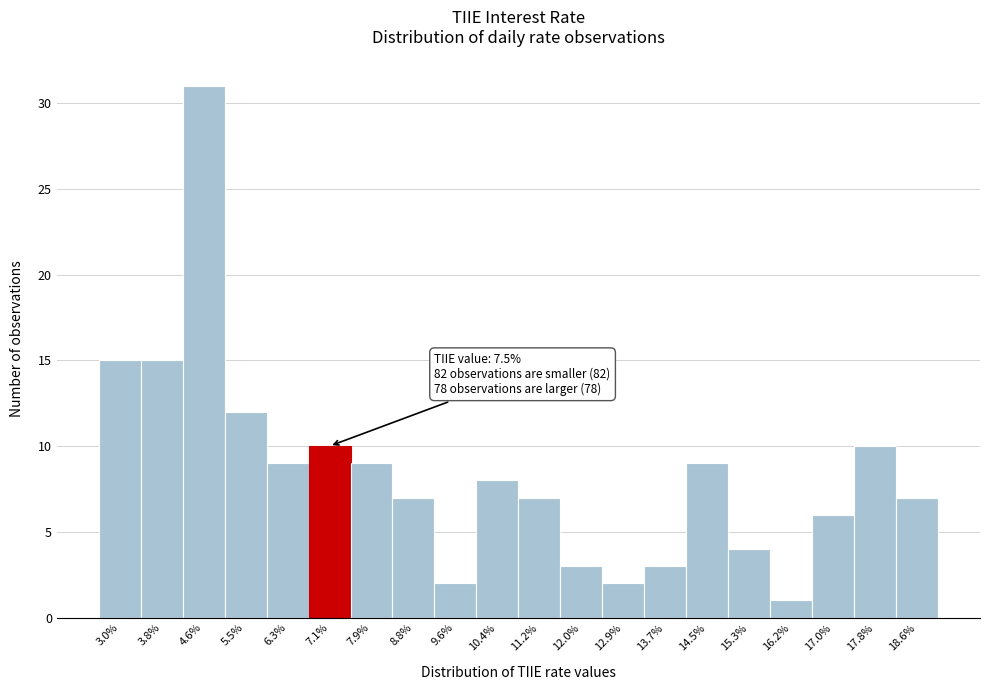

Reading left to right, what are all the values shown in this chart?

15	15	31	12	9	10	9	7	2	8	7	3	2	3	9	4	1	6	10	7